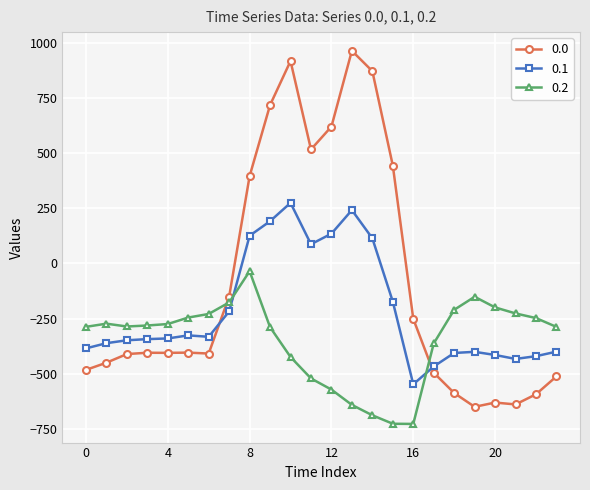

Rank the series by their average value, from highest to lowest.

0.0, 0.1, 0.2